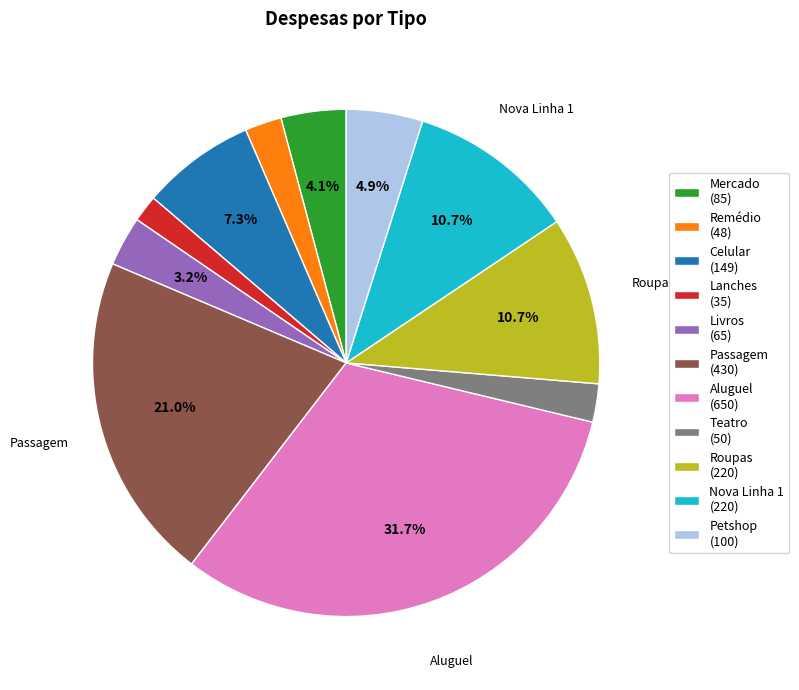

What percentage is the Lanches slice, to the nearest percent?

2%